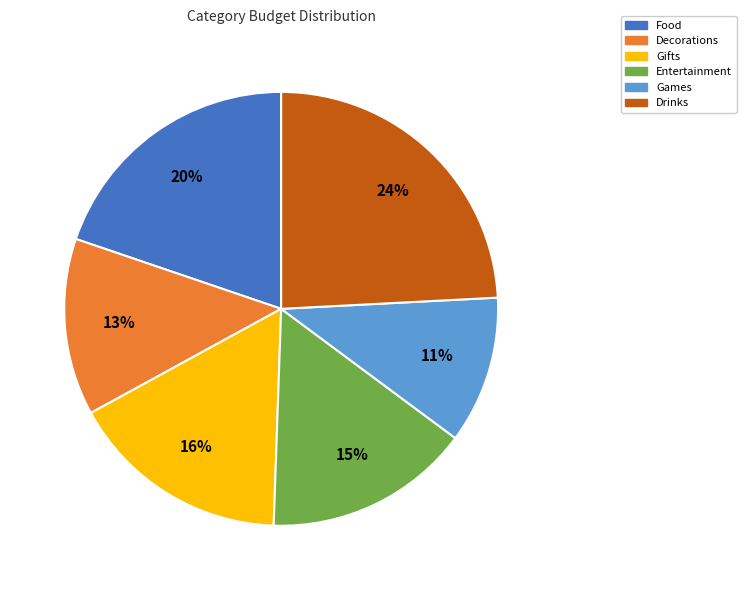

Does any single category account for the majority?

No